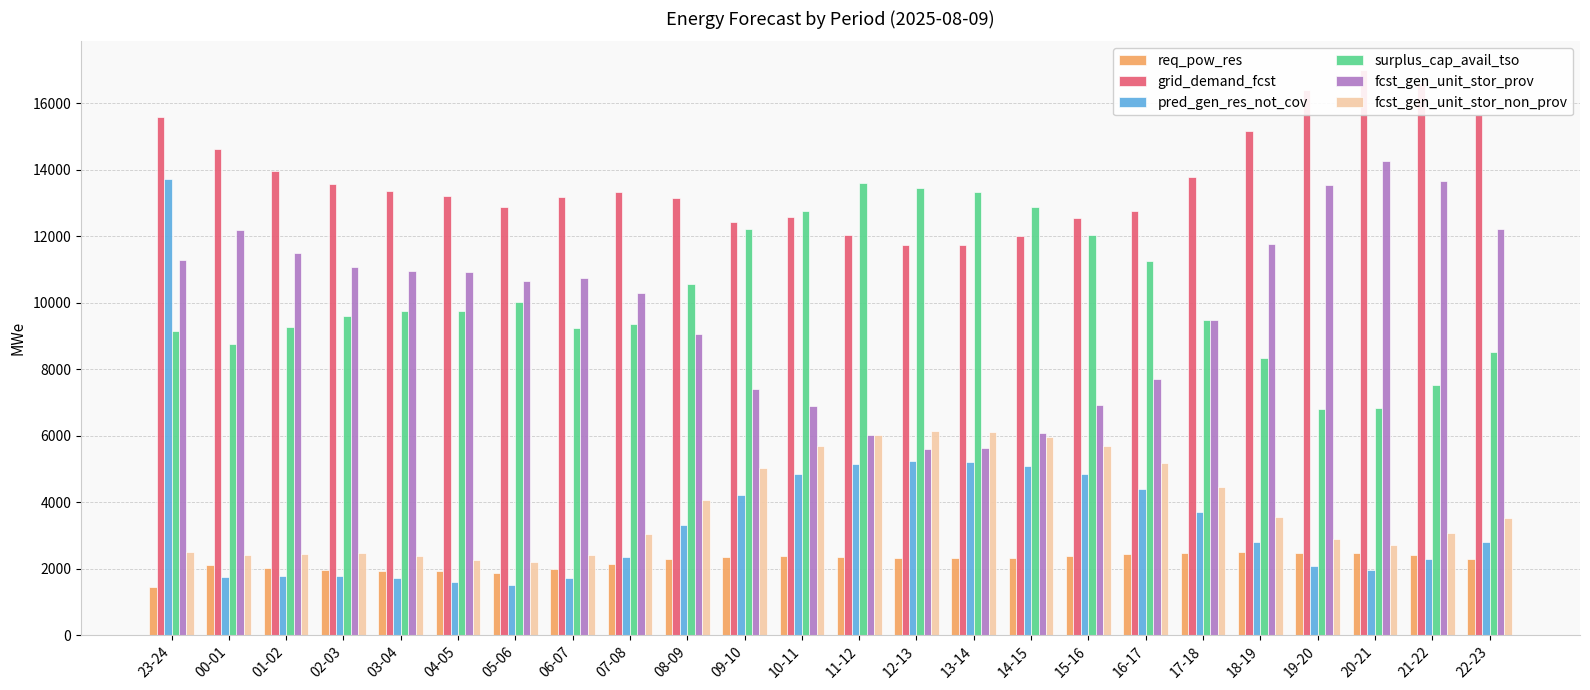

How many distinct data groups are displayed?

6